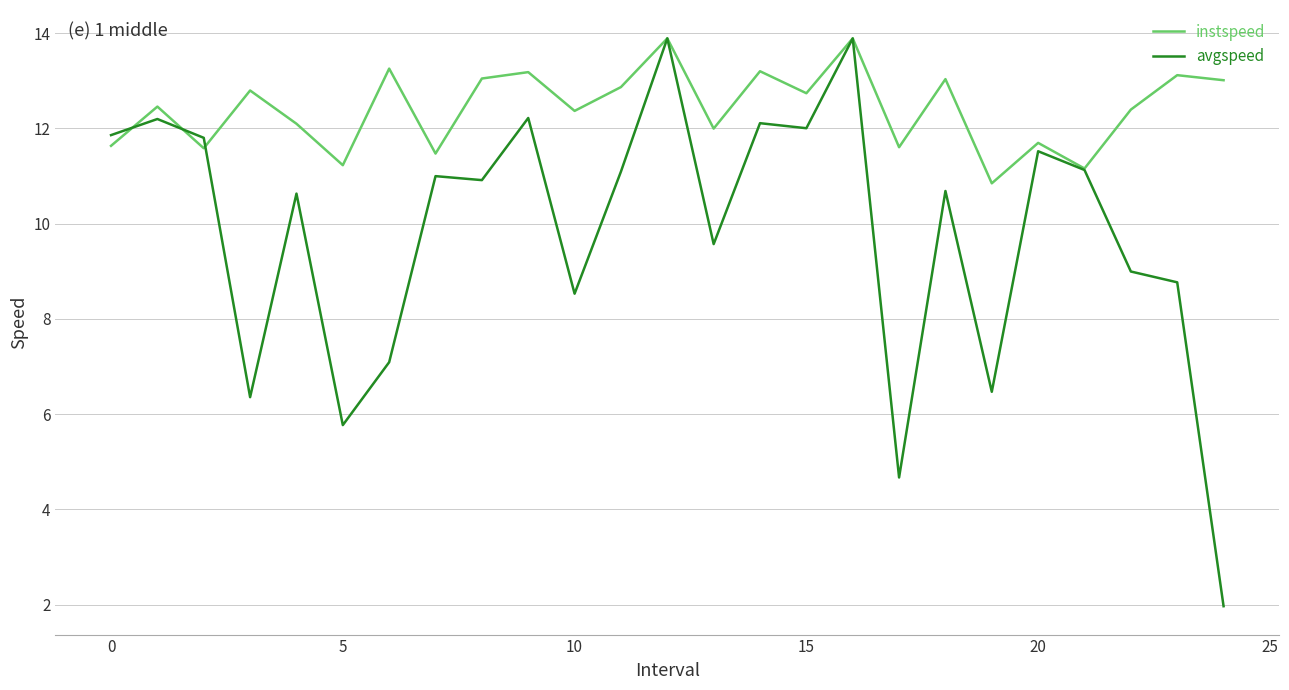

What is the minimum value for avgspeed?

2.0